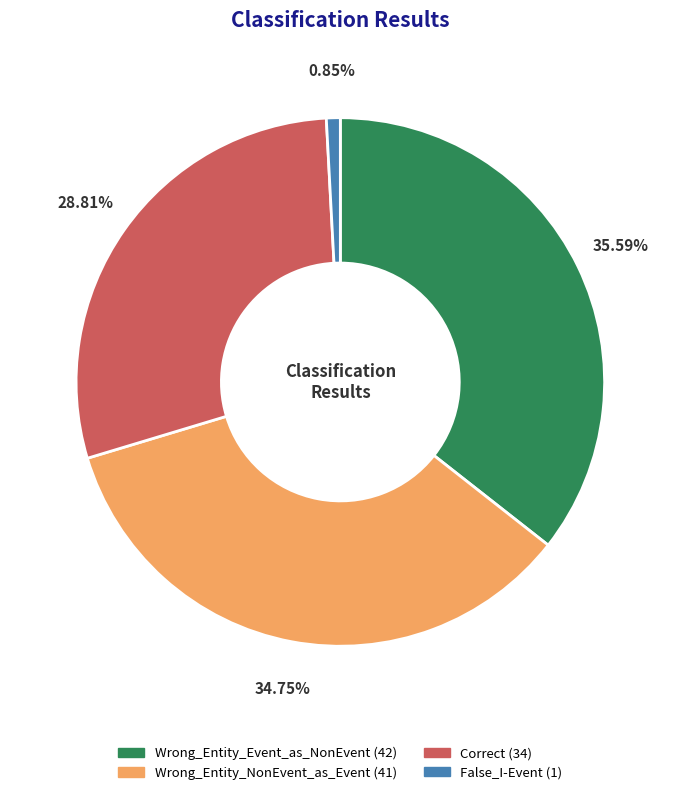

How many slices are in this pie chart?

4